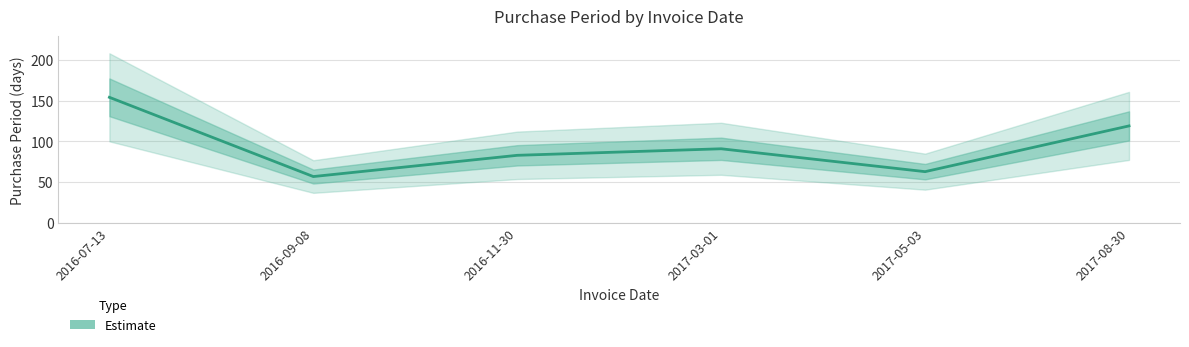

Approximately how many times larger is the value at 2016-09-08 compared to 2016-11-30?

0.7